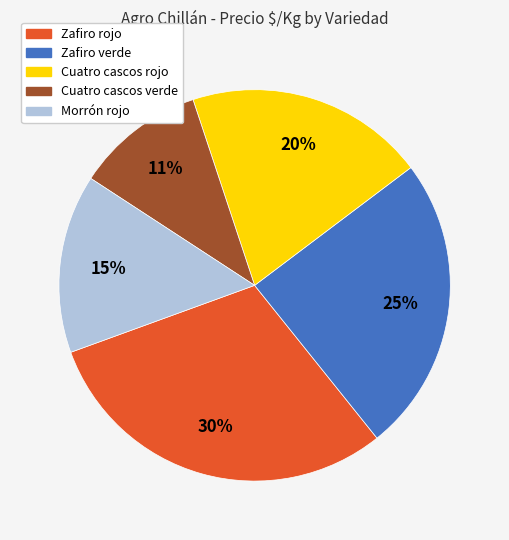

Approximately how many times larger is the value at Cuatro cascos rojo compared to Morrón rojo?

1.3